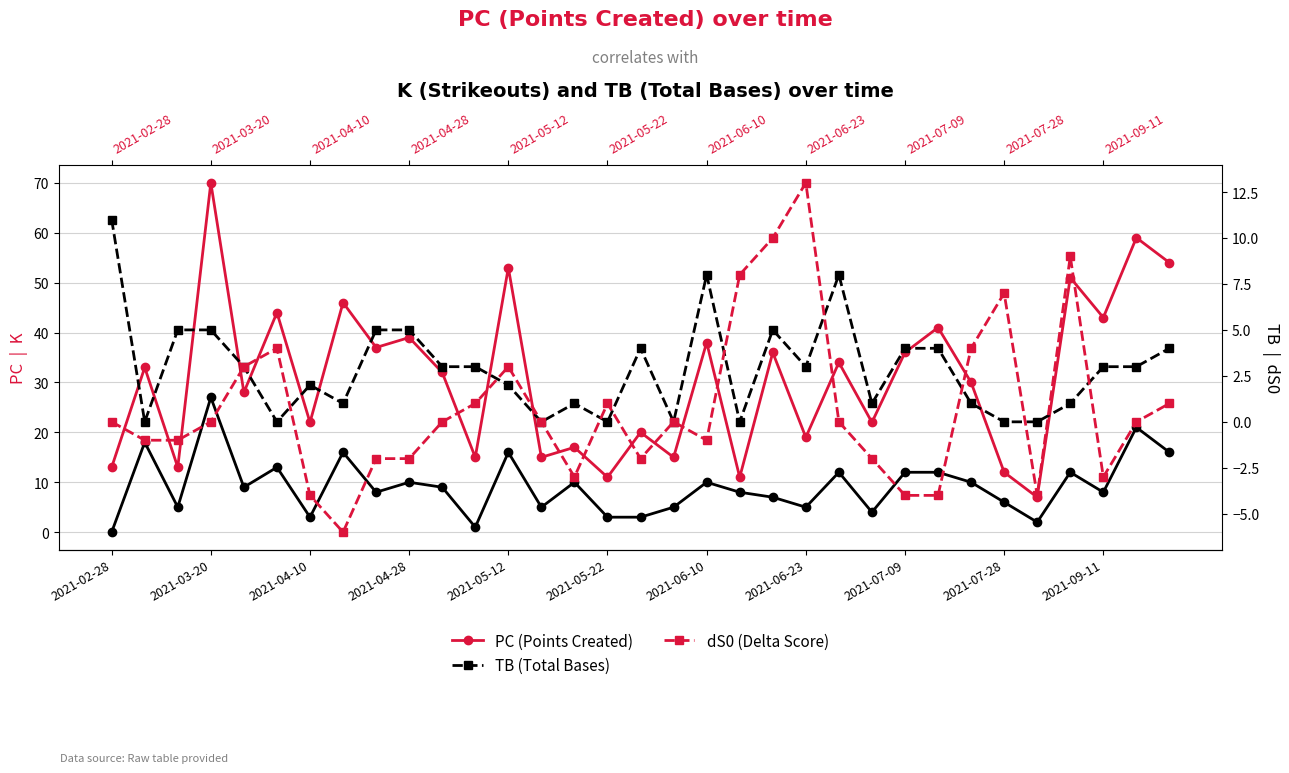

At which label does PC reach its minimum?

28